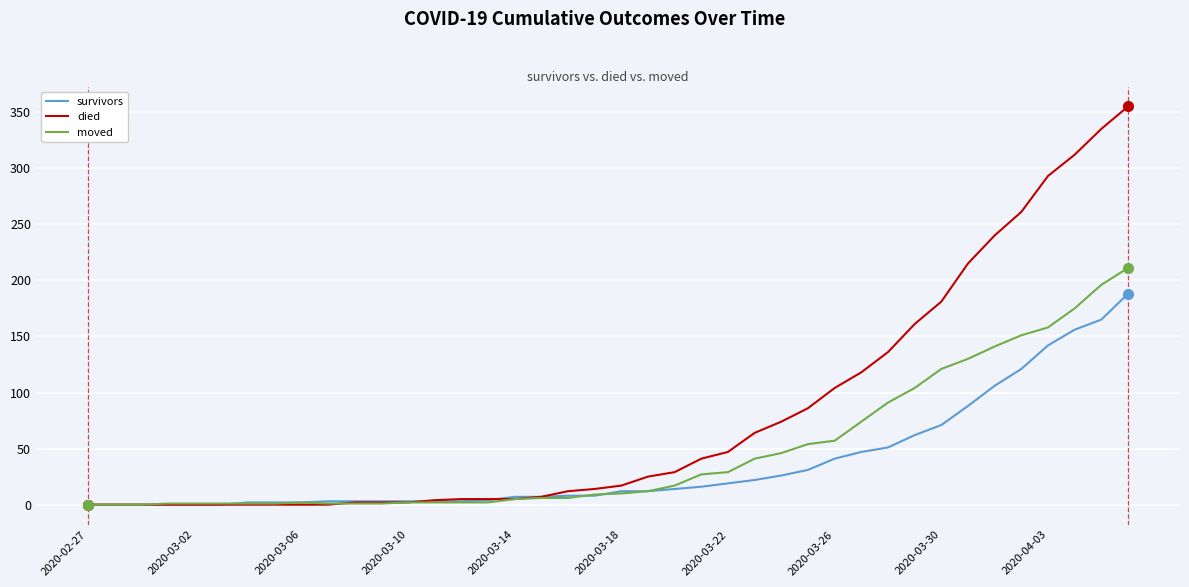

Which series has the largest range (max minus min)?

died